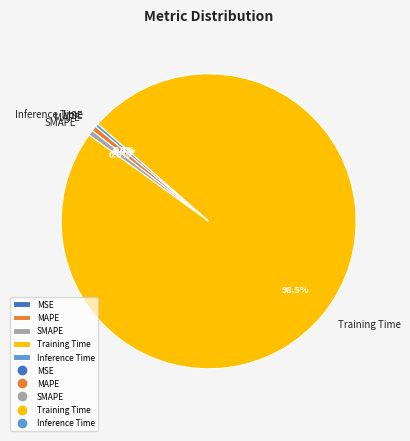

What percentage is NOT represented by Training Time?

1.5%